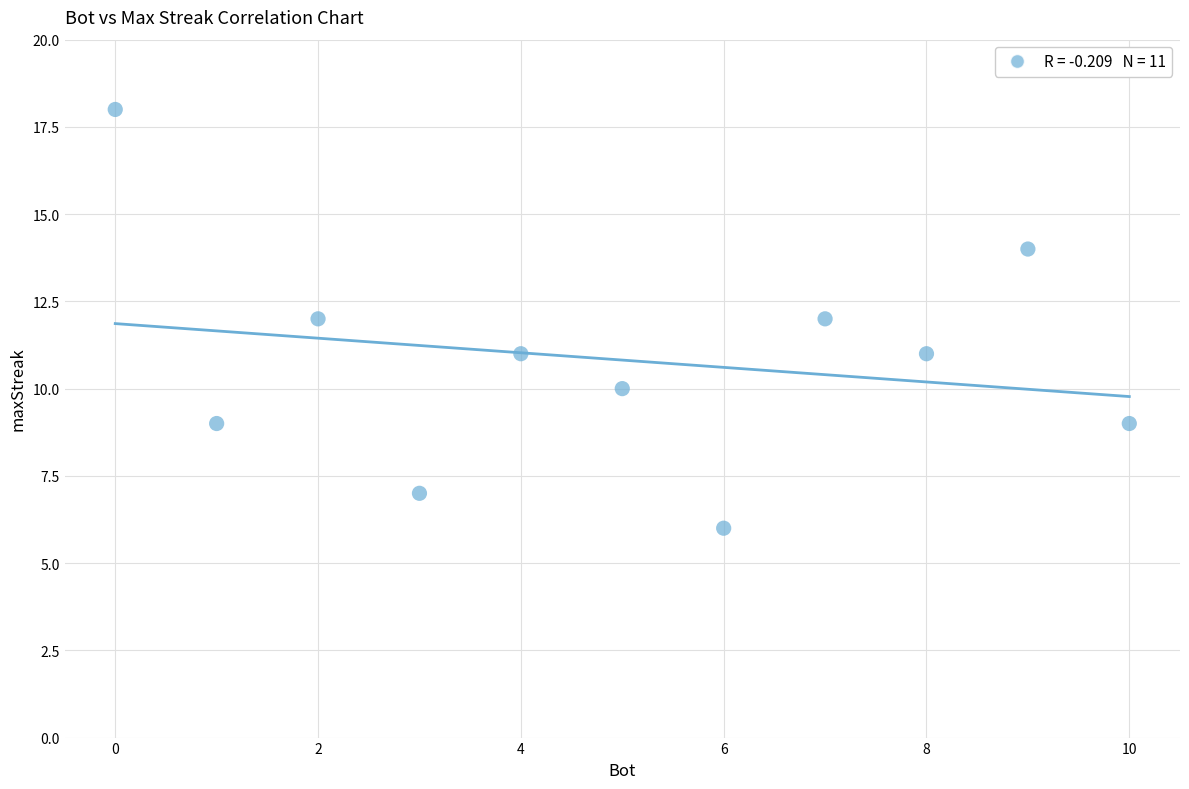

What is the range of Y values (max minus min)?

12